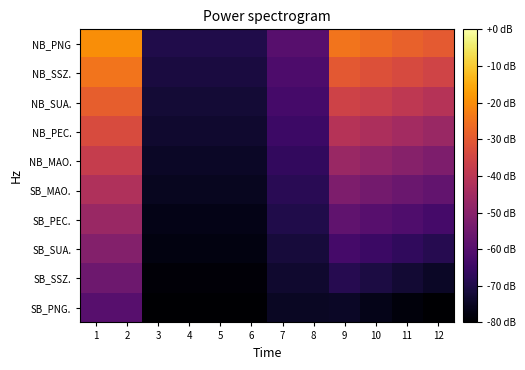

Reading left to right, list all the values displayed in this chart.

NB_PNG: 1=-20.0	2=-20.0	3=-70.0	4=-70.0	5=-70.0	6=-70.0	7=-60.0	8=-60.0	9=-24.5	10=-26.4	11=-28.2	12=-30.0
NB_SSZ.: 1=-24.4	2=-24.4	3=-71.1	4=-71.1	5=-71.1	6=-71.1	7=-61.7	8=-61.7	9=-30.1	10=-31.9	11=-33.7	12=-35.6
NB_SUA.: 1=-28.9	2=-28.9	3=-72.2	4=-72.2	5=-72.2	6=-72.2	7=-63.3	8=-63.3	9=-35.7	10=-37.5	11=-39.3	12=-41.1
NB_PEC.: 1=-33.3	2=-33.3	3=-73.3	4=-73.3	5=-73.3	6=-73.3	7=-65.0	8=-65.0	9=-41.2	10=-43.0	11=-44.8	12=-46.7
NB_MAO.: 1=-37.8	2=-37.8	3=-74.4	4=-74.4	5=-74.4	6=-74.4	7=-66.7	8=-66.7	9=-46.8	10=-48.6	11=-50.4	12=-52.2
SB_MAO.: 1=-42.2	2=-42.2	3=-75.6	4=-75.6	5=-75.6	6=-75.6	7=-68.3	8=-68.3	9=-52.3	10=-54.1	11=-56.0	12=-57.8
SB_PEC.: 1=-46.7	2=-46.7	3=-76.7	4=-76.7	5=-76.7	6=-76.7	7=-70.0	8=-70.0	9=-57.9	10=-59.7	11=-61.5	12=-63.3
SB_SUA.: 1=-51.1	2=-51.1	3=-77.8	4=-77.8	5=-77.8	6=-77.8	7=-71.7	8=-71.7	9=-63.4	10=-65.3	11=-67.1	12=-68.9
SB_SSZ.: 1=-55.6	2=-55.6	3=-78.9	4=-78.9	5=-78.9	6=-78.9	7=-73.3	8=-73.3	9=-69.0	10=-70.8	11=-72.6	12=-74.4
SB_PNG.: 1=-60.0	2=-60.0	3=-80.0	4=-80.0	5=-80.0	6=-80.0	7=-75.0	8=-75.0	9=-74.5	10=-76.4	11=-78.2	12=-80.0